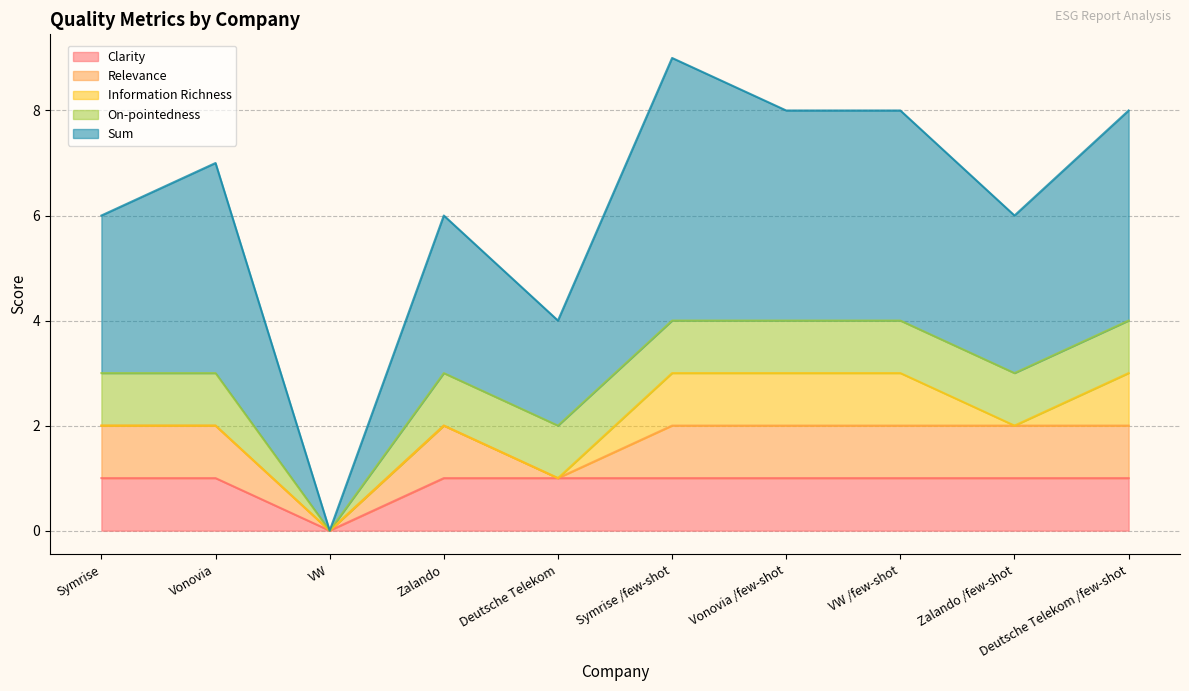

Reading right to left, transcribe all the data shown in this chart.

clarity: Deutsche Telekom /few-shot=1	Zalando /few-shot=1	VW /few-shot=1	Vonovia /few-shot=1	Symrise /few-shot=1	Deutsche Telekom=1	Zalando=1	VW=0	Vonovia=1	Symrise=1
relevance: Deutsche Telekom /few-shot=1	Zalando /few-shot=1	VW /few-shot=1	Vonovia /few-shot=1	Symrise /few-shot=1	Deutsche Telekom=0	Zalando=1	VW=0	Vonovia=1	Symrise=1
information_richness: Deutsche Telekom /few-shot=1	Zalando /few-shot=0	VW /few-shot=1	Vonovia /few-shot=1	Symrise /few-shot=1	Deutsche Telekom=0	Zalando=0	VW=0	Vonovia=0	Symrise=0
on_pointedness: Deutsche Telekom /few-shot=1	Zalando /few-shot=1	VW /few-shot=1	Vonovia /few-shot=1	Symrise /few-shot=1	Deutsche Telekom=1	Zalando=1	VW=0	Vonovia=1	Symrise=1
sum: Deutsche Telekom /few-shot=4	Zalando /few-shot=3	VW /few-shot=4	Vonovia /few-shot=4	Symrise /few-shot=5	Deutsche Telekom=2	Zalando=3	VW=0	Vonovia=4	Symrise=3